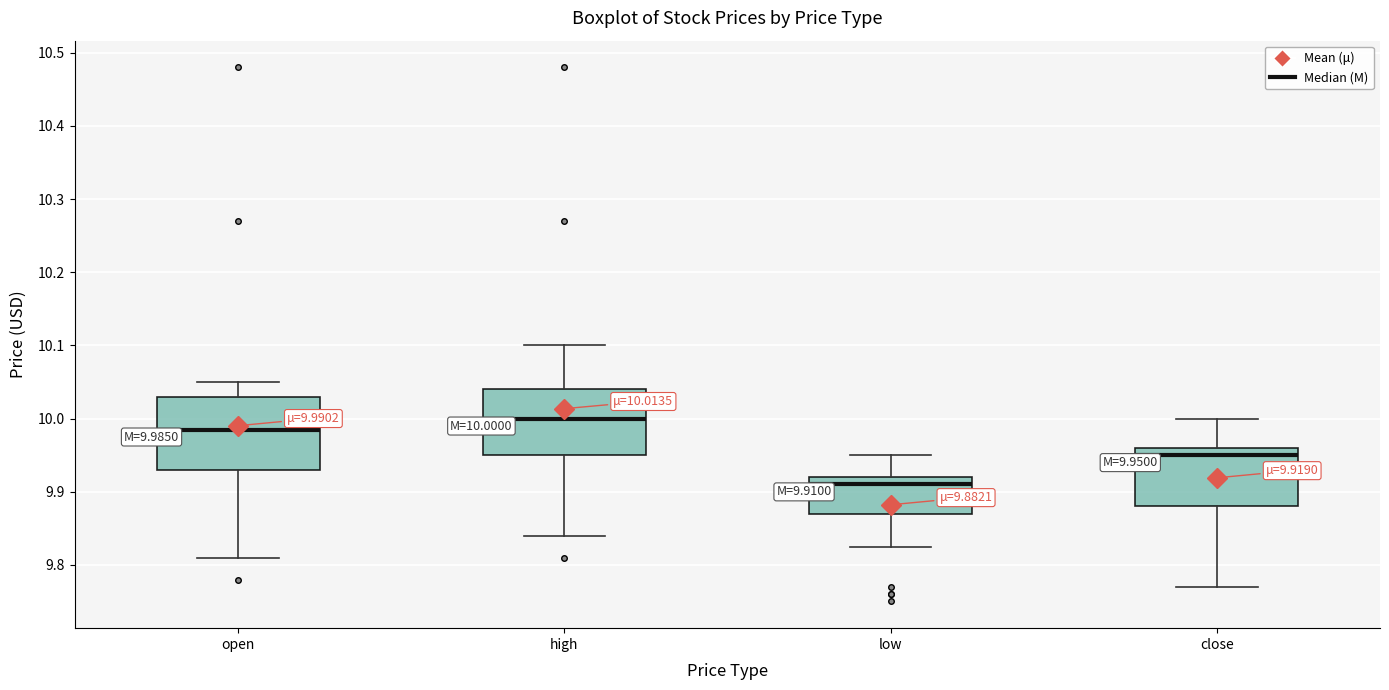

Which box has the highest median line?

high